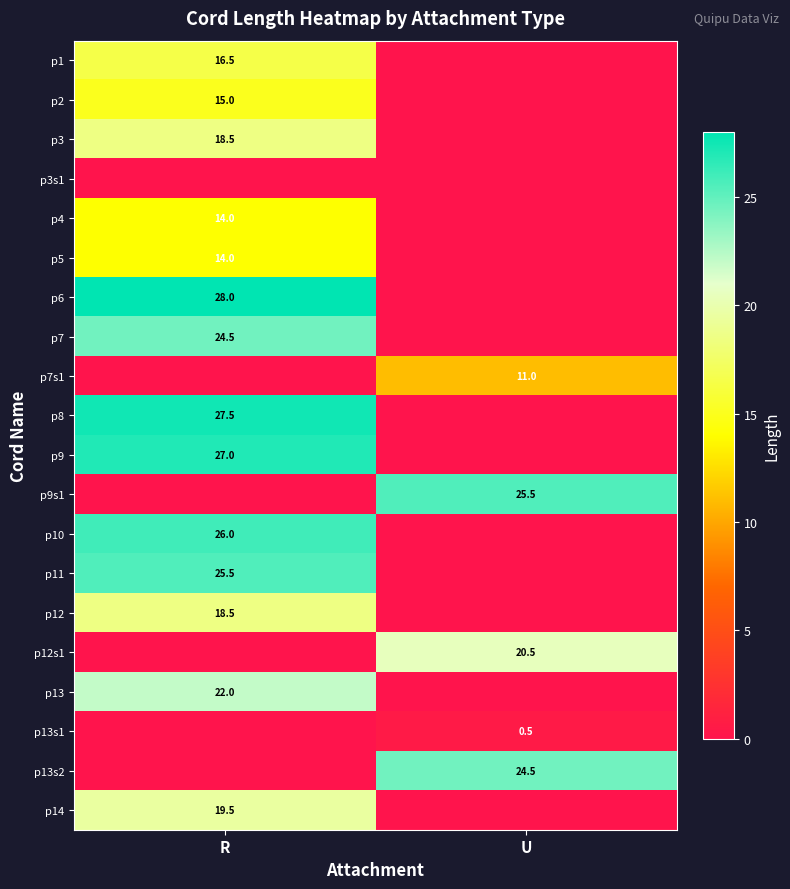

Is it true that p12 equals 27.3 at R?

False